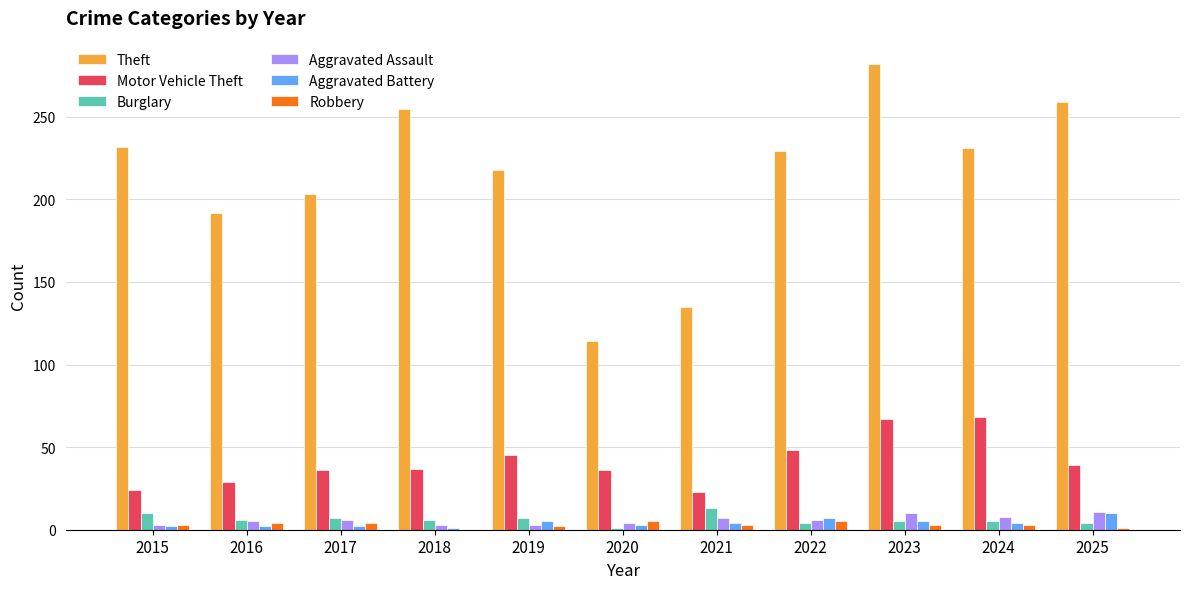

Is it true that Theft equals 319 at 2019?

False